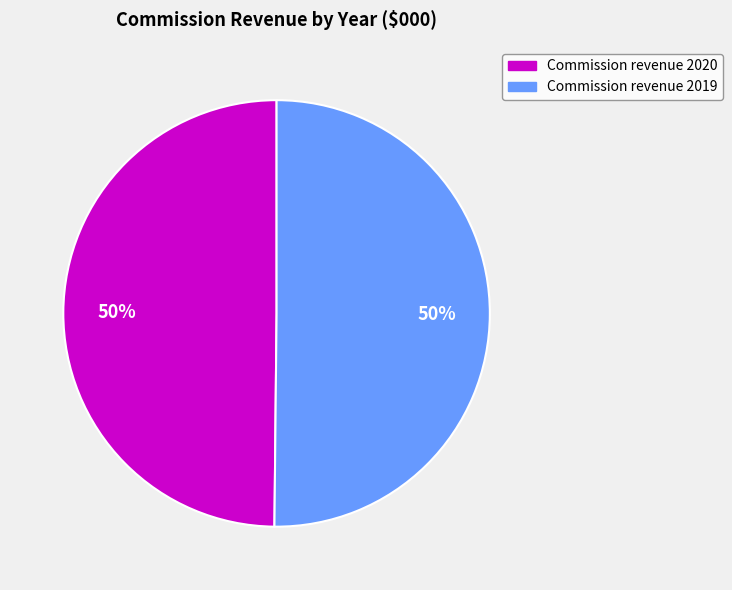

To the nearest percent, what is the average slice percentage?

50%